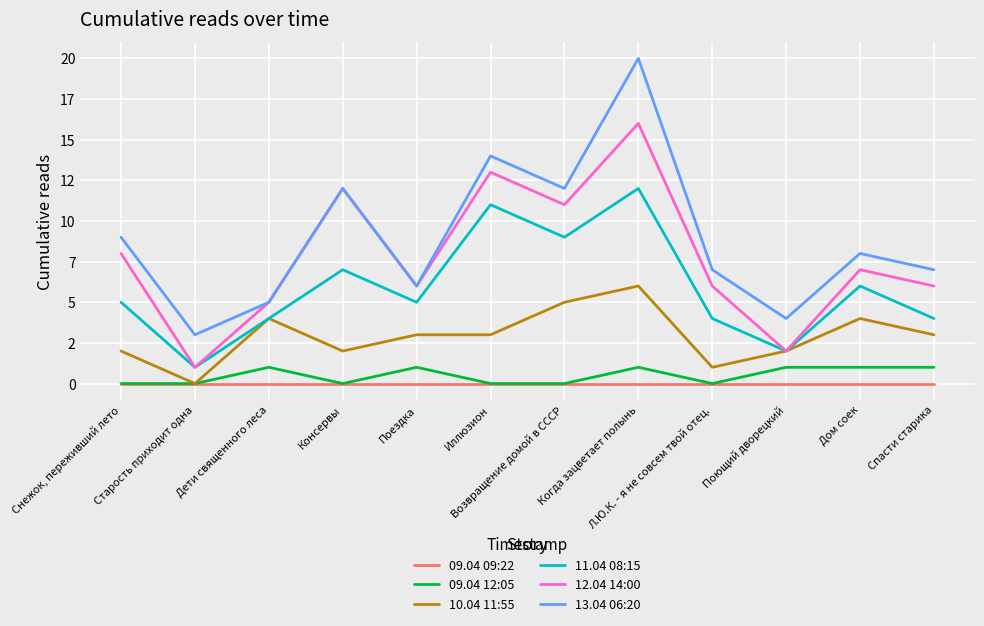

At which category is the sum across all series the highest?

Когда зацветает полынь